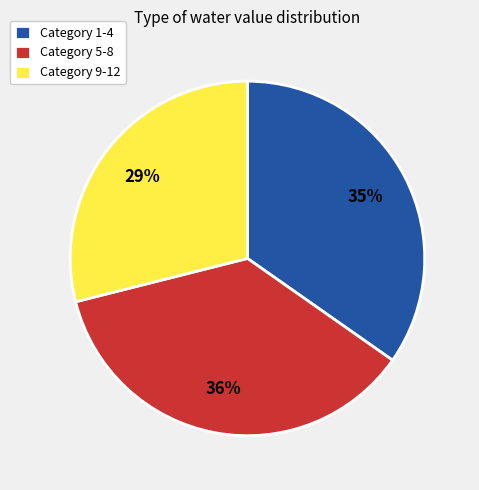

Which slice is the smallest?

Category 9-12